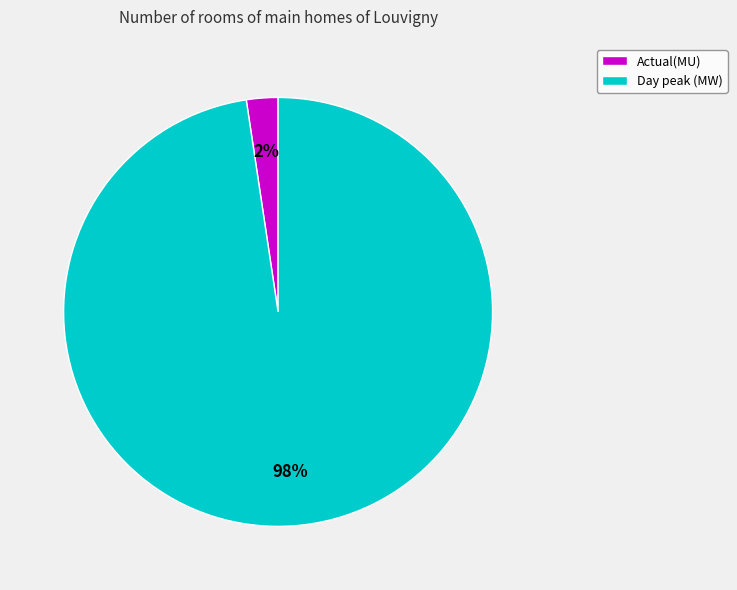

Count the number of slices in the pie.

2